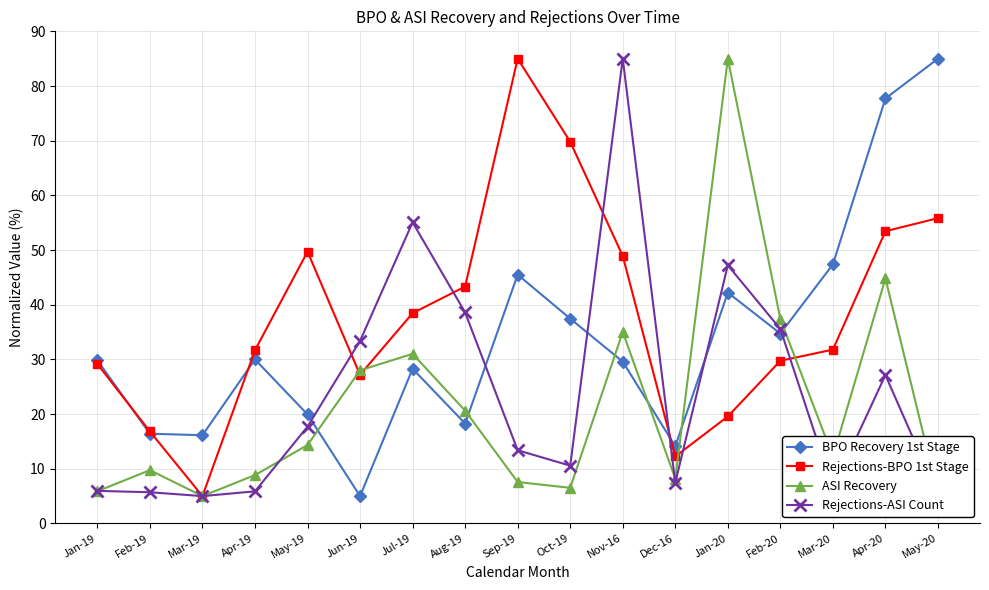

The value of Rejections-BPO 1st Stage at Mar-20 is 19.4. True or false?

False